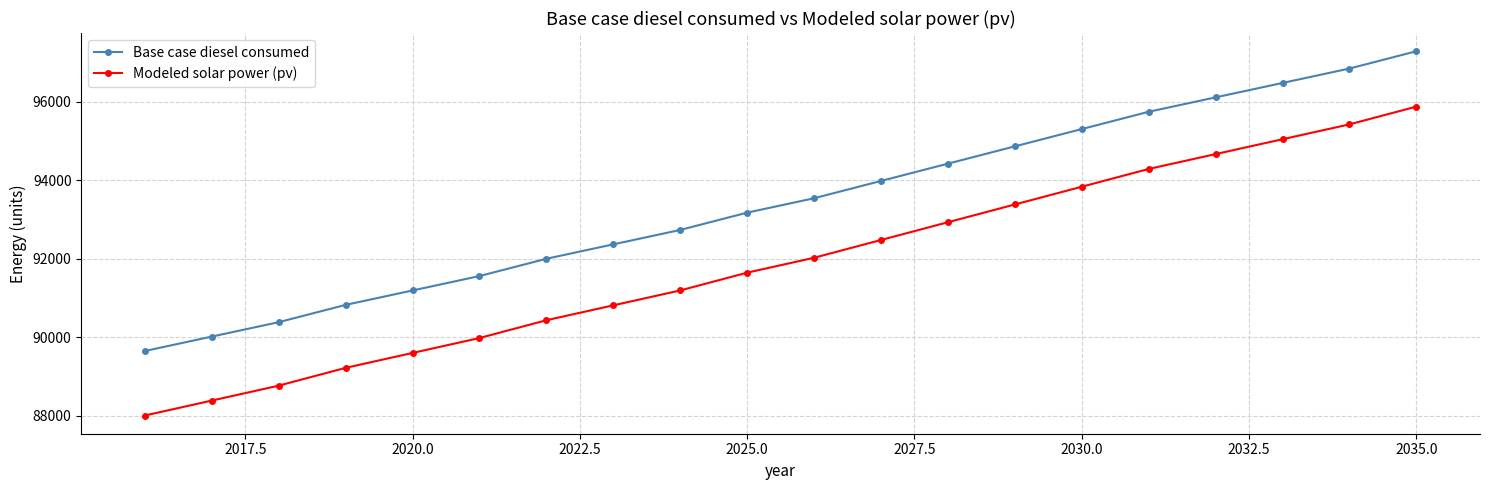

Which series has the largest range (max minus min)?

Modeled solar power (pv)